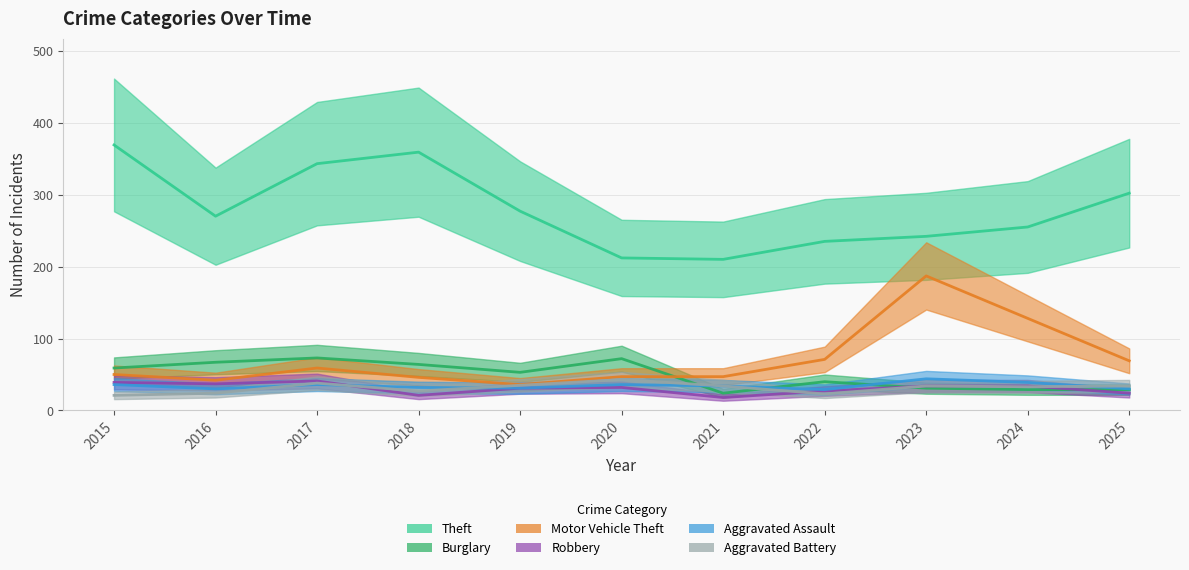

Count the number of categories in the chart.

11